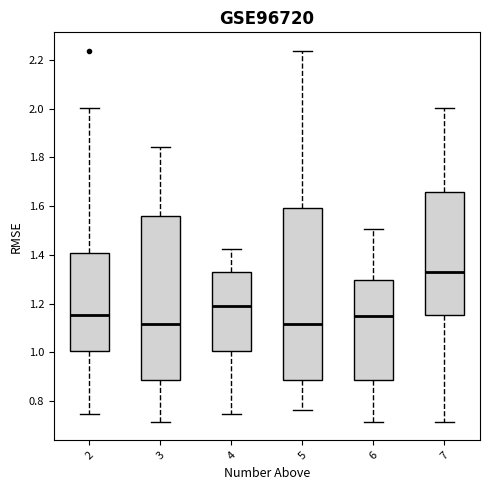

Reading left to right, transcribe this box plot: for each box, give where its median line is, the range the box spans, and where its two whiskers end, as read against the y-axis. The values are not printed on the chart, so give them approximately, as read against the axis.

2: median 1.16, box 1.00 to 1.40, whiskers 0.74 to 2.00
3: median 1.12, box 0.88 to 1.56, whiskers 0.72 to 1.84
4: median 1.20, box 1.00 to 1.32, whiskers 0.74 to 1.42
5: median 1.12, box 0.88 to 1.60, whiskers 0.76 to 2.24
6: median 1.16, box 0.88 to 1.30, whiskers 0.72 to 1.50
7: median 1.34, box 1.16 to 1.66, whiskers 0.72 to 2.00